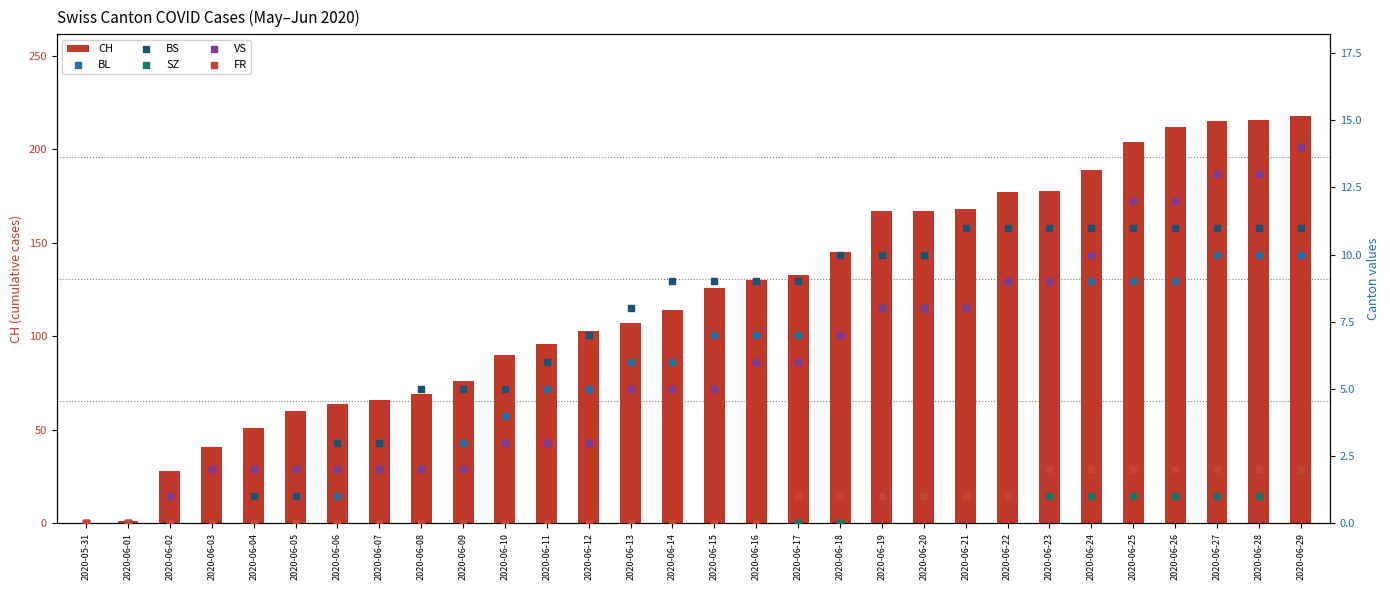

Which series reaches the maximum Y coordinate?

CH